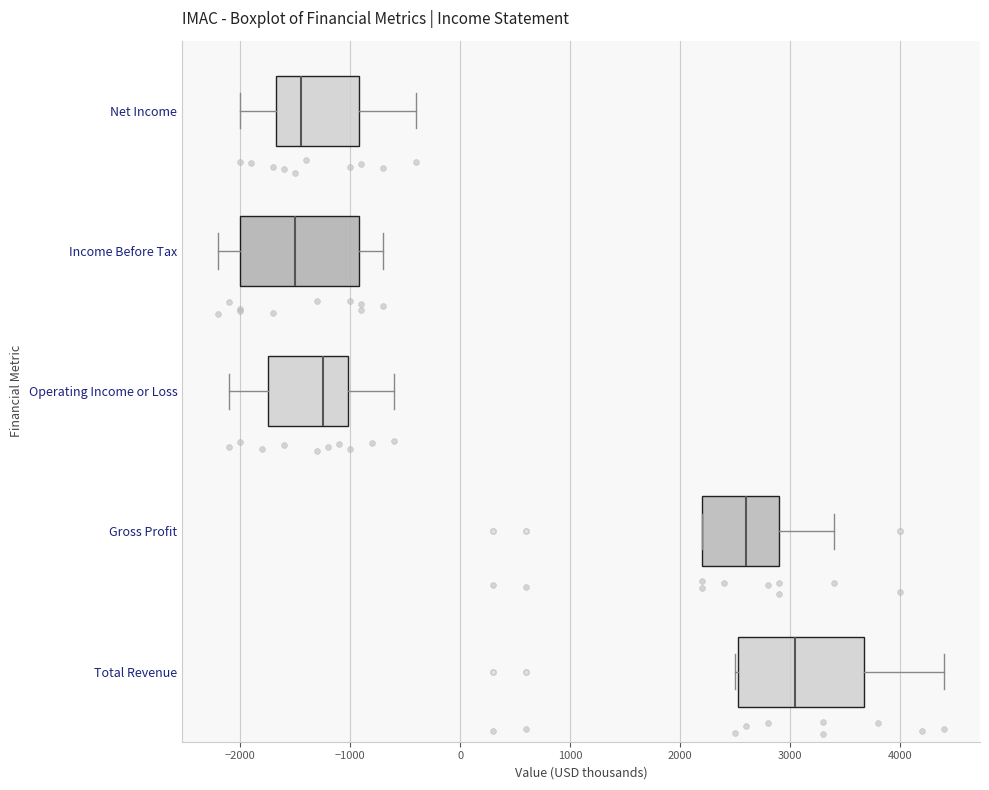

Reading bottom to top, read every box against the x-axis: the position of its median line, the range the box covers, and the ends of its whiskers. The values are not printed on the chart, so give them approximately, as read against the axis.

Total Revenue: median 3100, box 2500 to 3700, whiskers 2500 to 4400
Gross Profit: median 2600, box 2200 to 2900, whiskers 2200 to 3400
Operating Income or Loss: median -1200, box -1700 to -1000, whiskers -2100 to -600
Income Before Tax: median -1500, box -2000 to -900, whiskers -2200 to -700
Net Income: median -1400, box -1700 to -900, whiskers -2000 to -400